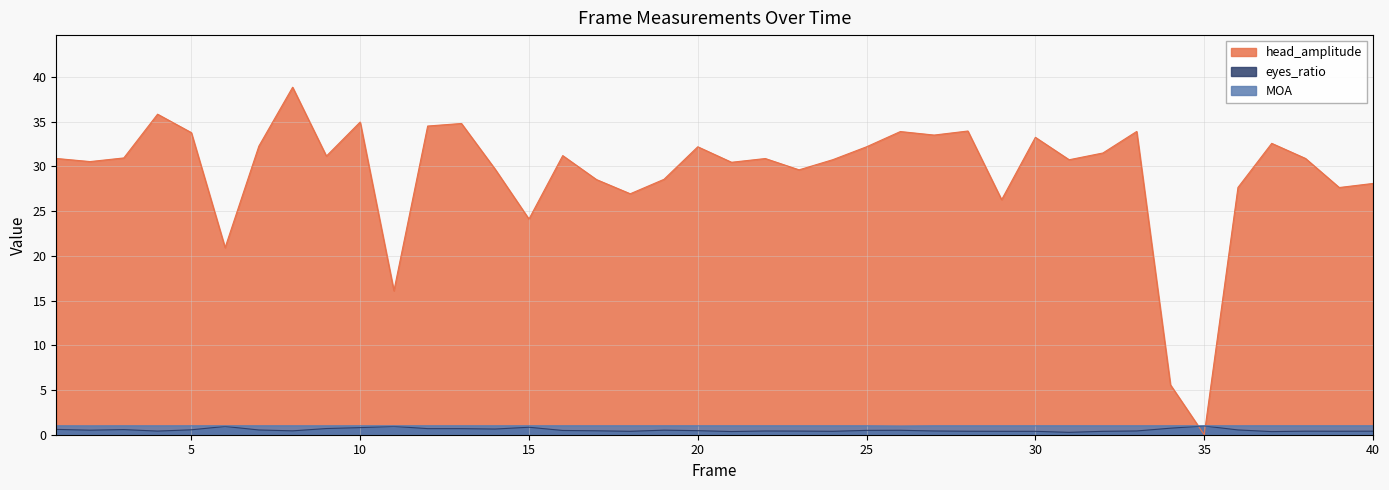

Does the chart display data point markers on the line(s)?

No